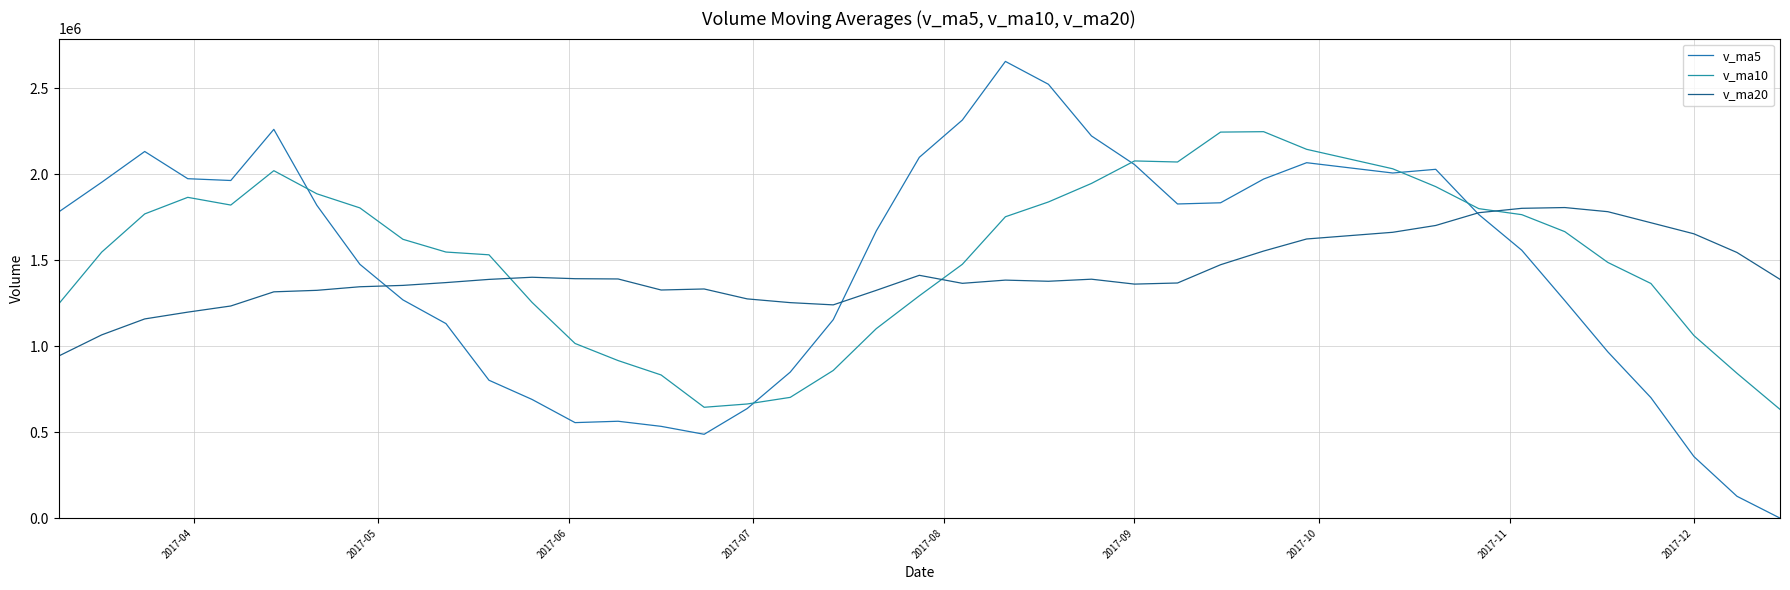

Rank the series by their average value, from lowest to highest.

v_ma20, v_ma5, v_ma10